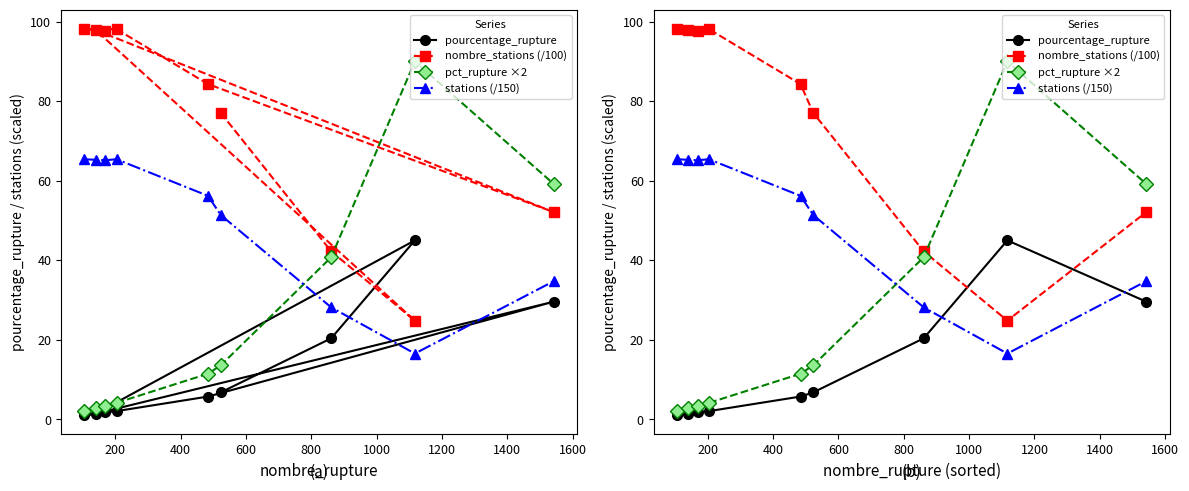

True or false: stations (/150) and pourcentage_rupture intersect in this chart.

True